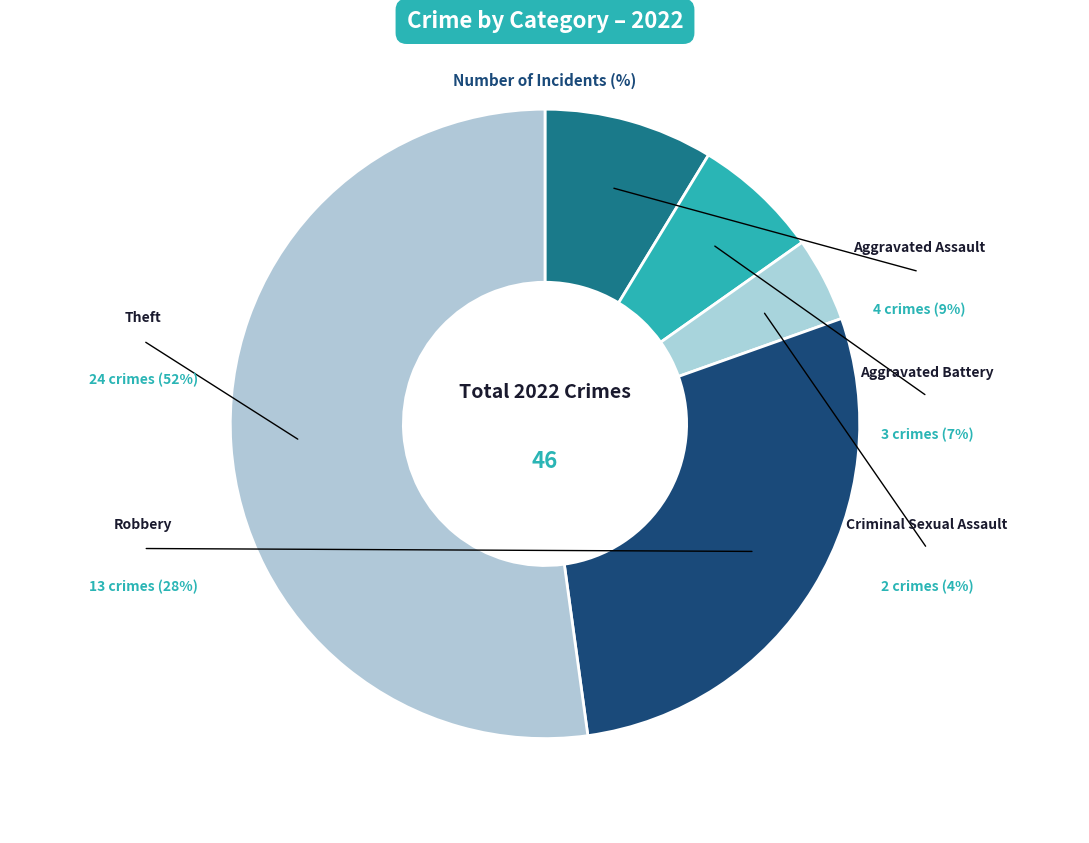

Rank the categories by value from lowest to highest.

Criminal Sexual Assault, Aggravated Battery, Aggravated Assault, Robbery, Theft